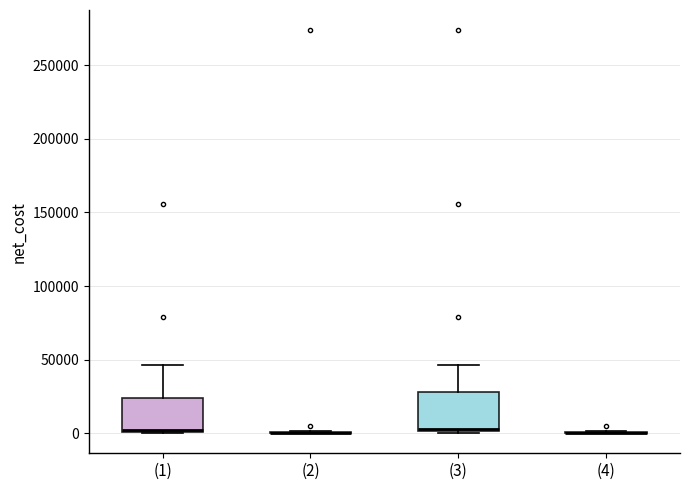

Reading left to right, transcribe this box plot: for each box, give where its median line is, the range the box spans, and where its two whiskers end, as read against the y-axis. The values are not printed on the chart, so give them approximately, as read against the axis.

(1): median 0 (just above the box's lower edge), box 0 to 25000, whiskers 0 to 45000
(2): box collapsed to a line at 0, whiskers 0 to 0
(3): median 5000, box 0 to 30000, whiskers 0 to 45000
(4): box collapsed to a line at 0, whiskers 0 to 0